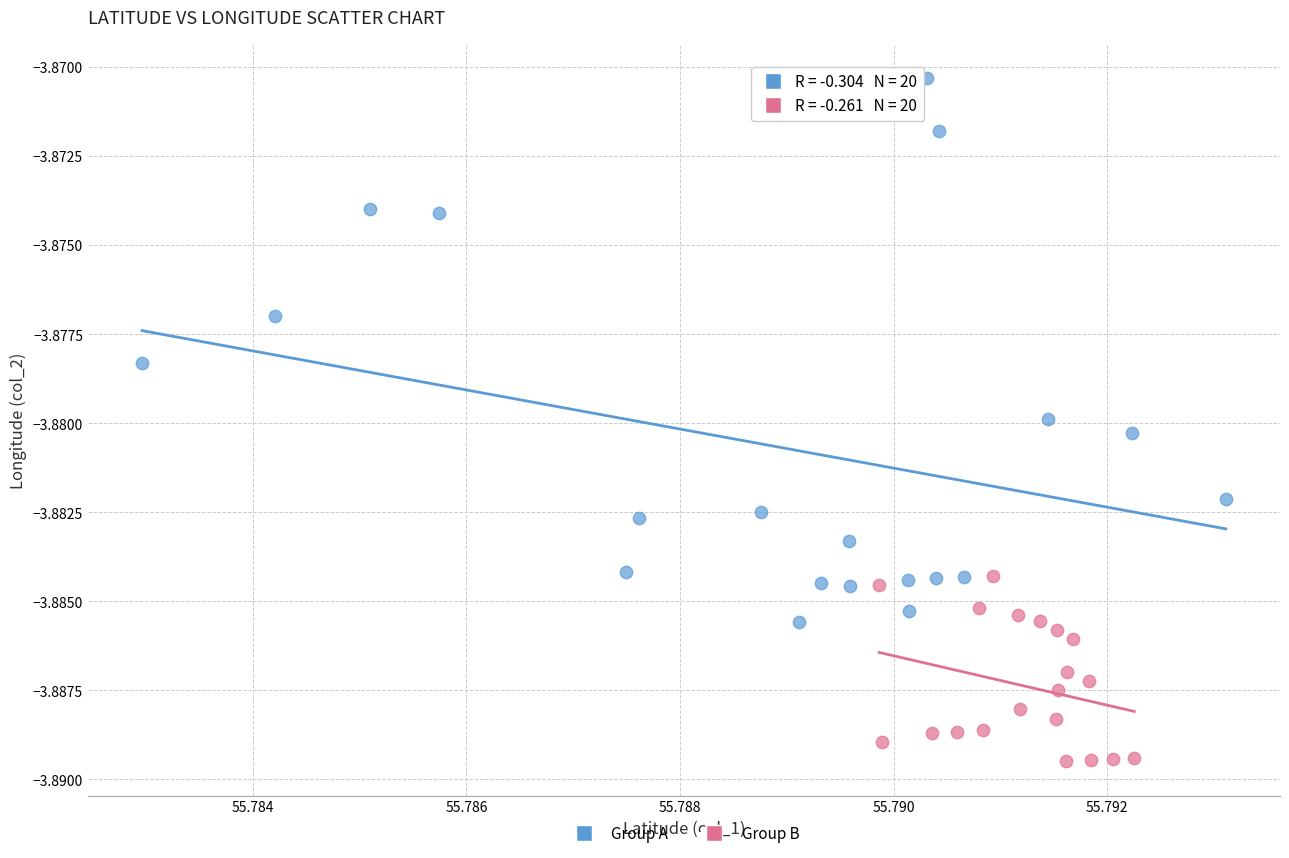

Which series reaches the maximum Y coordinate?

Group A